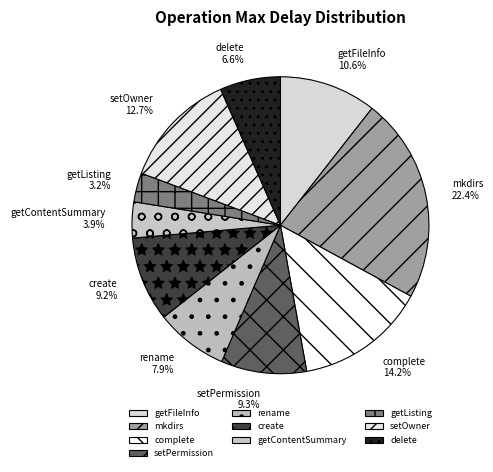

The setOwner slice represents 27% of the pie. True or false?

False